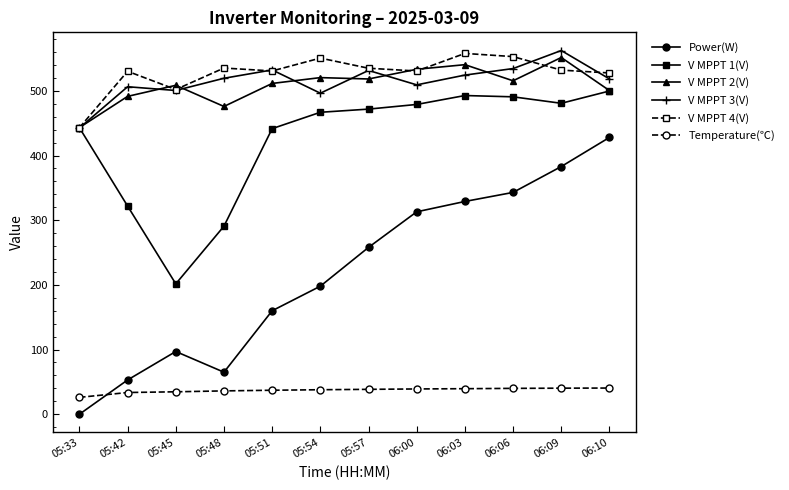

True or false: V MPPT 4(V) has more than 1 points higher than both neighbors.

True